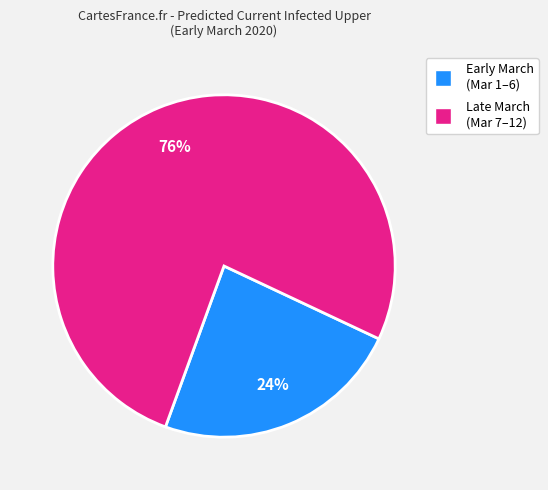

Is there a majority slice in this chart?

Yes